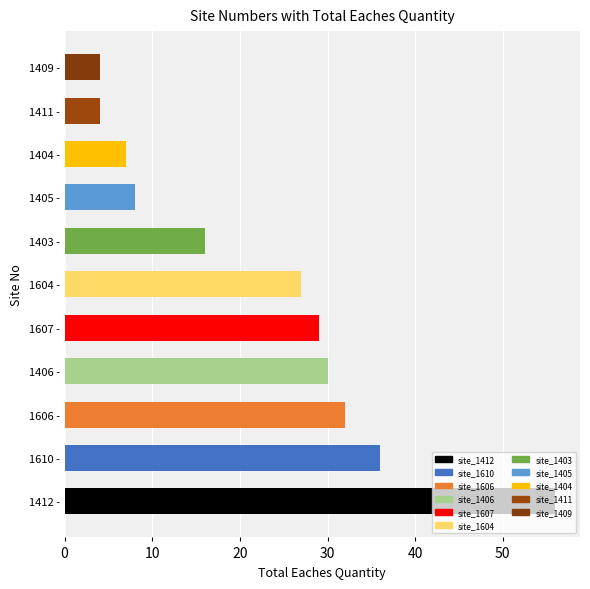

Is it true that the value at 1406 - is 19?

False